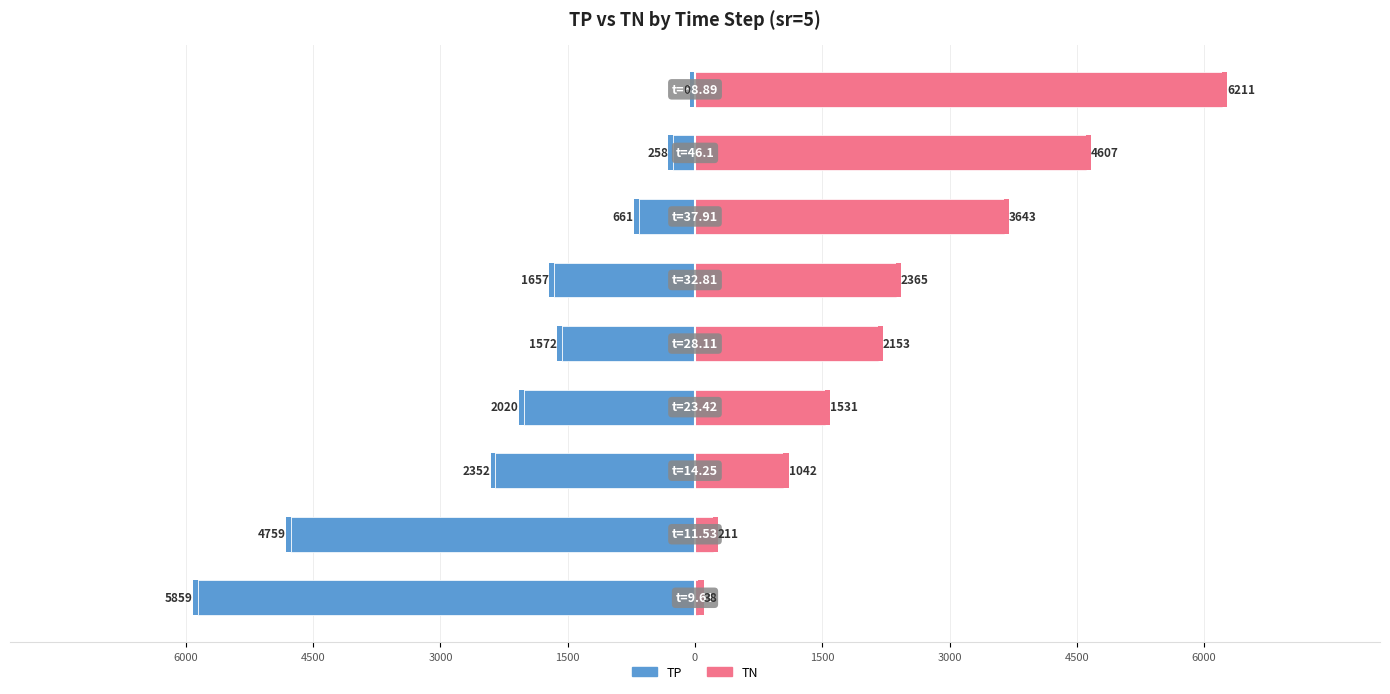

What is the sum of all TP values?

-19136.2